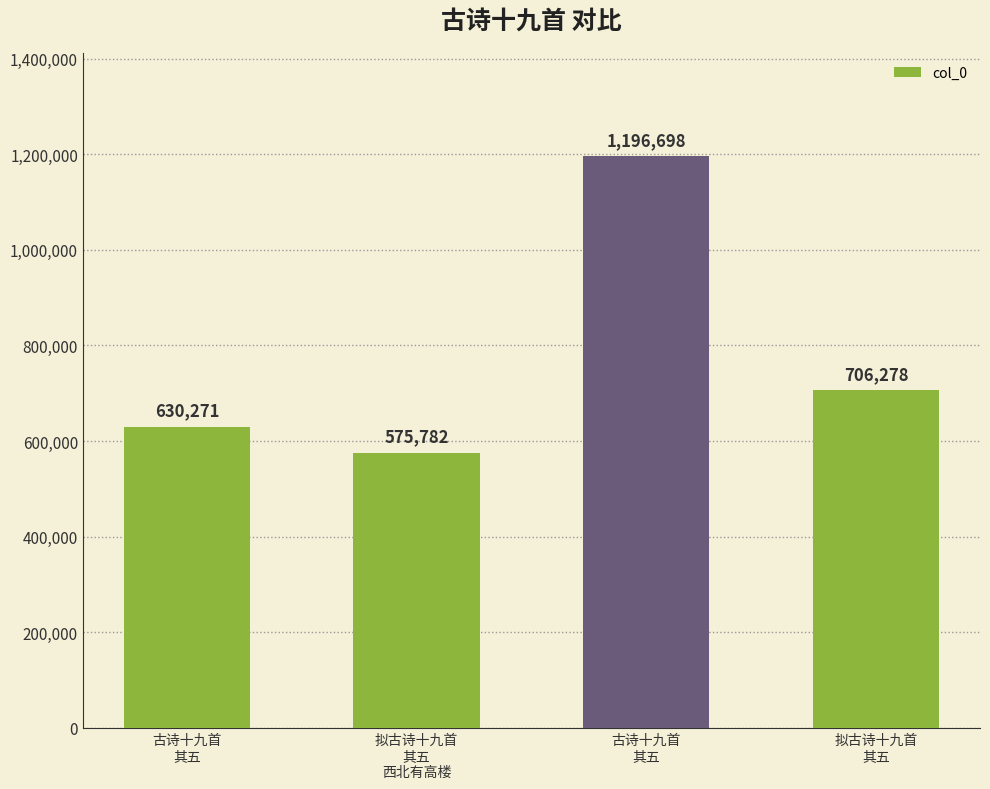

How many categories are shown in the chart?

4